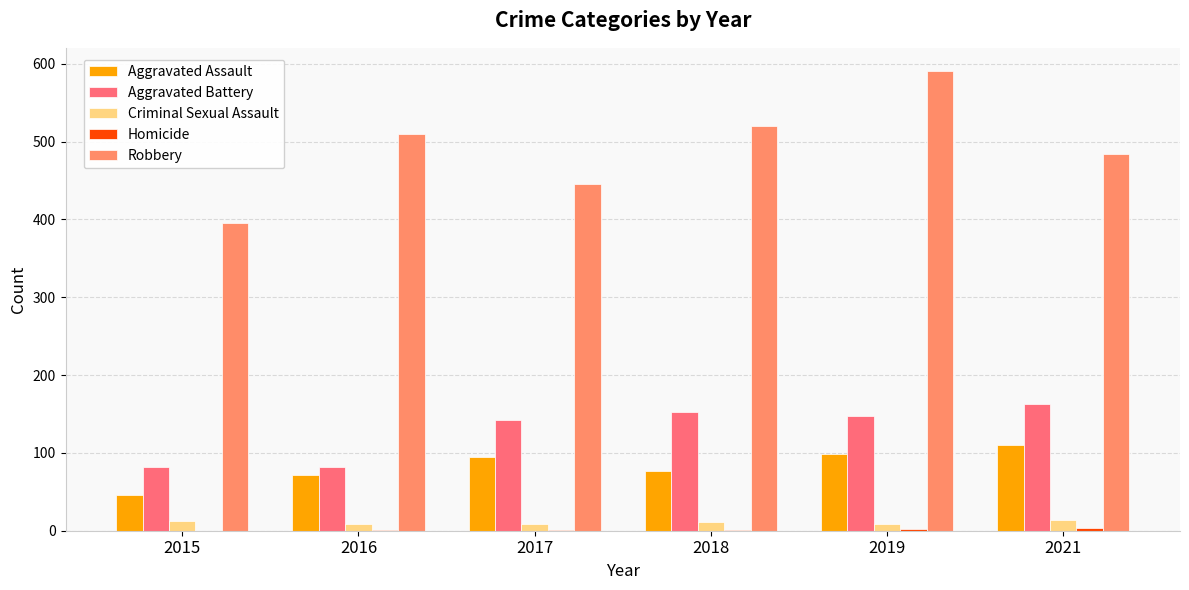

Does the chart contain stacked bars?

No